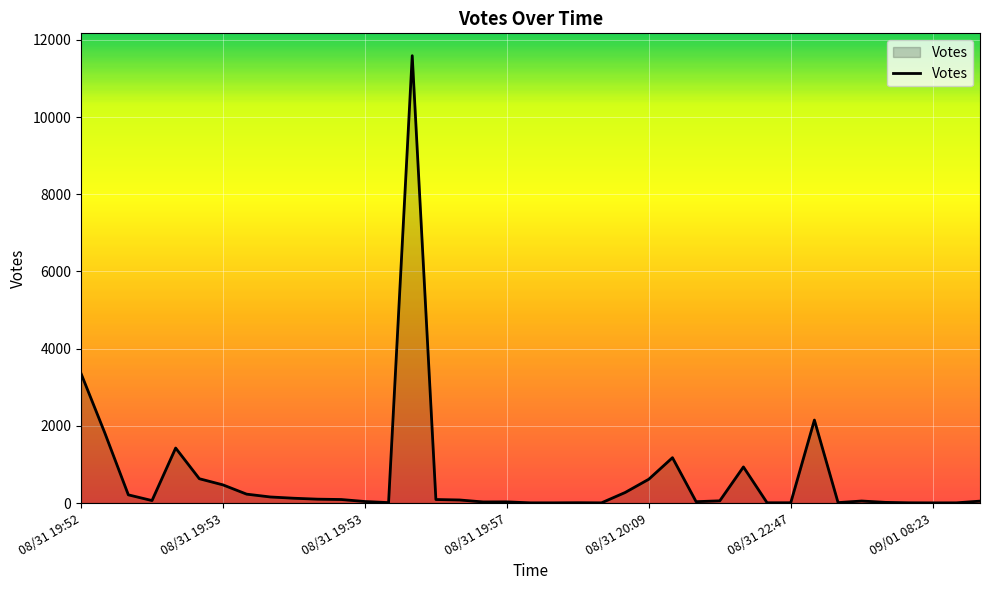

What is the difference between the maximum and minimum values?

11588